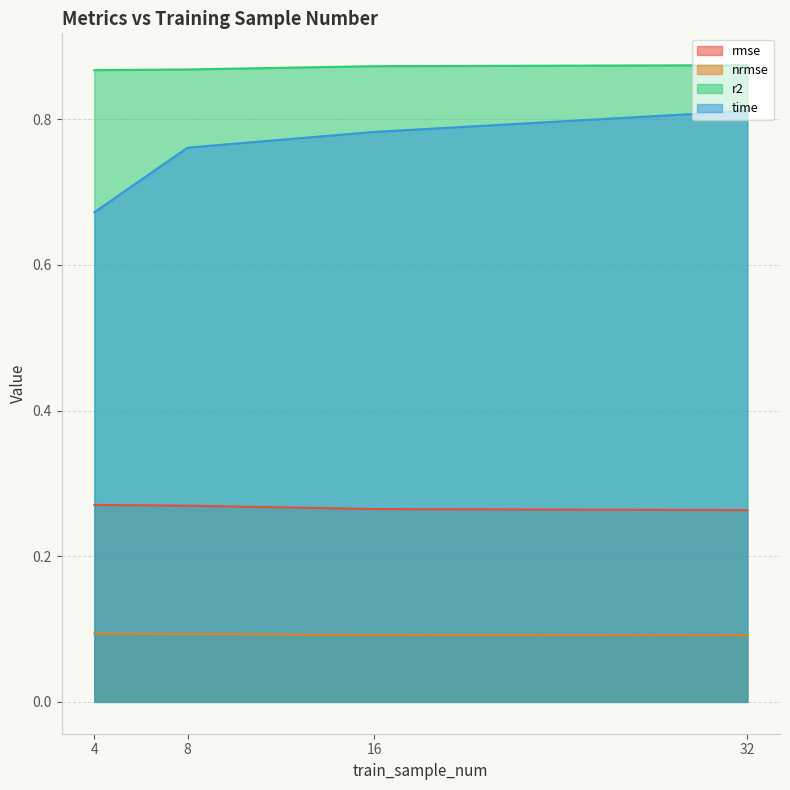

Reading left to right, list all the values displayed in this chart.

rmse: 4=0.3	8=0.3	16=0.3	32=0.3
nrmse: 4=0.1	8=0.1	16=0.1	32=0.1
r2: 4=0.9	8=0.9	16=0.9	32=0.9
time: 4=0.7	8=0.8	16=0.8	32=0.8